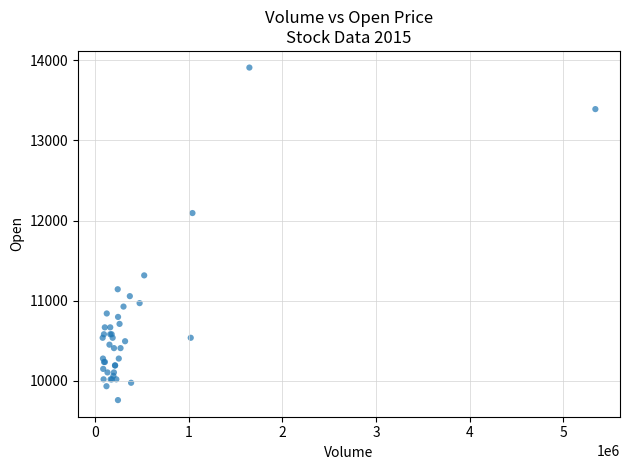

What Y value in the scatter plot is closest to 11834?

12093